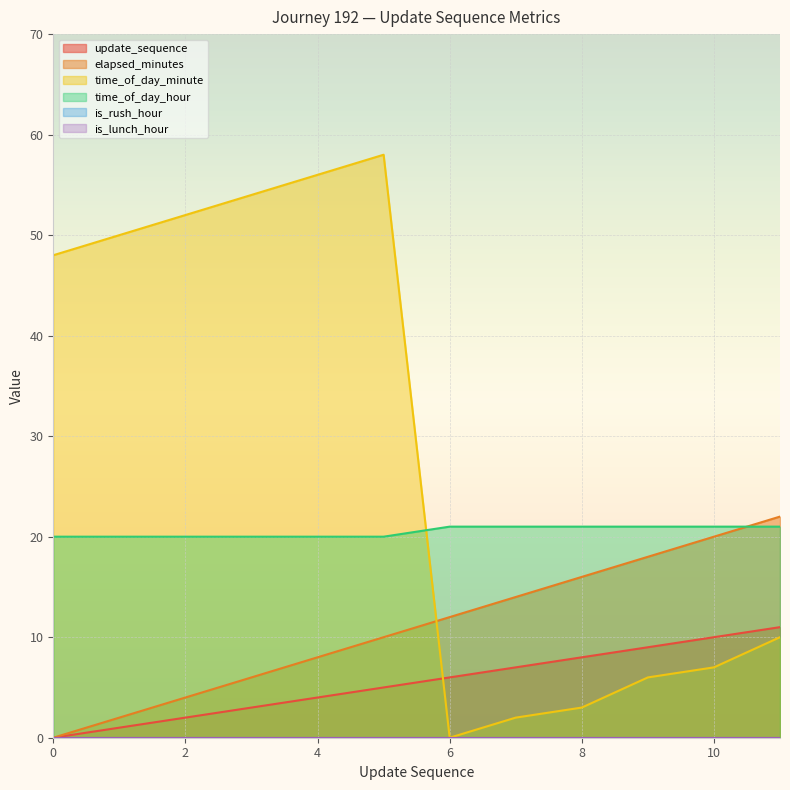

Rank the series by their maximum value, from highest to lowest.

time_of_day_minute, elapsed_minutes, time_of_day_hour, update_sequence